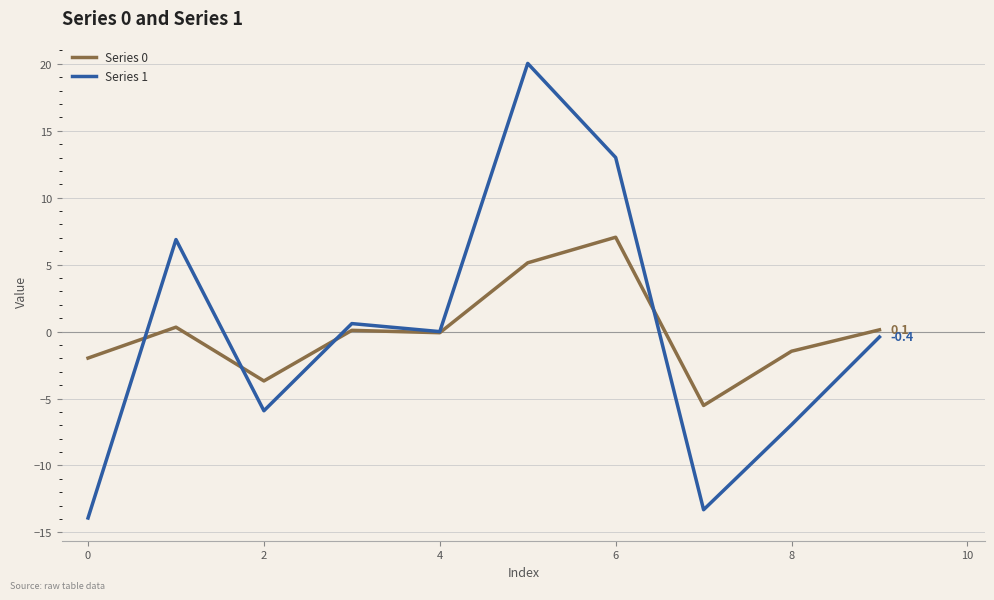

Which series has the largest range (max minus min)?

Series 1